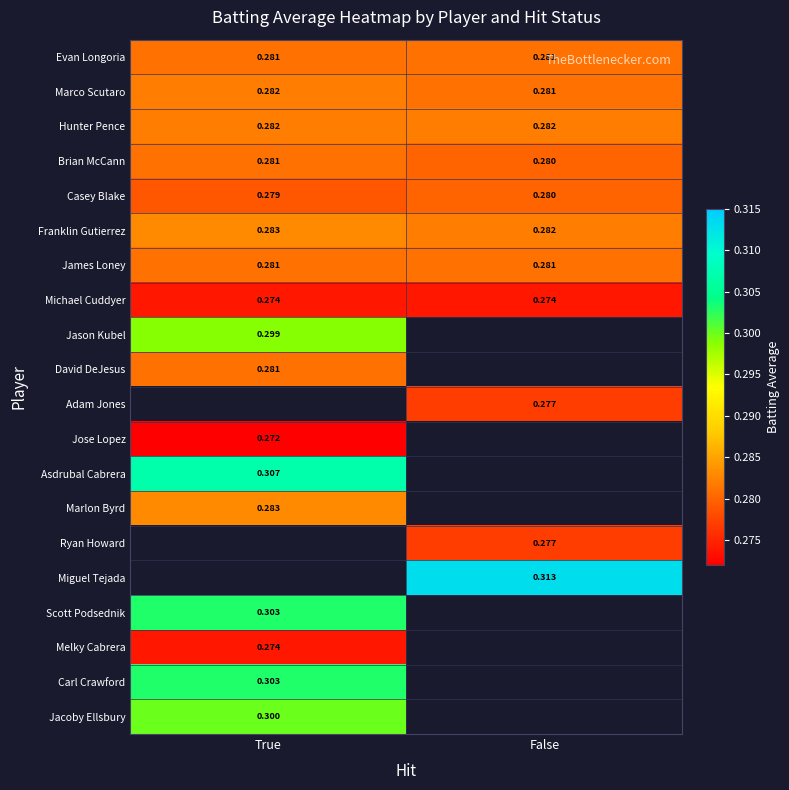

Is the value of David DeJesus at True greater than the value of Michael Cuddyer at True?

Yes